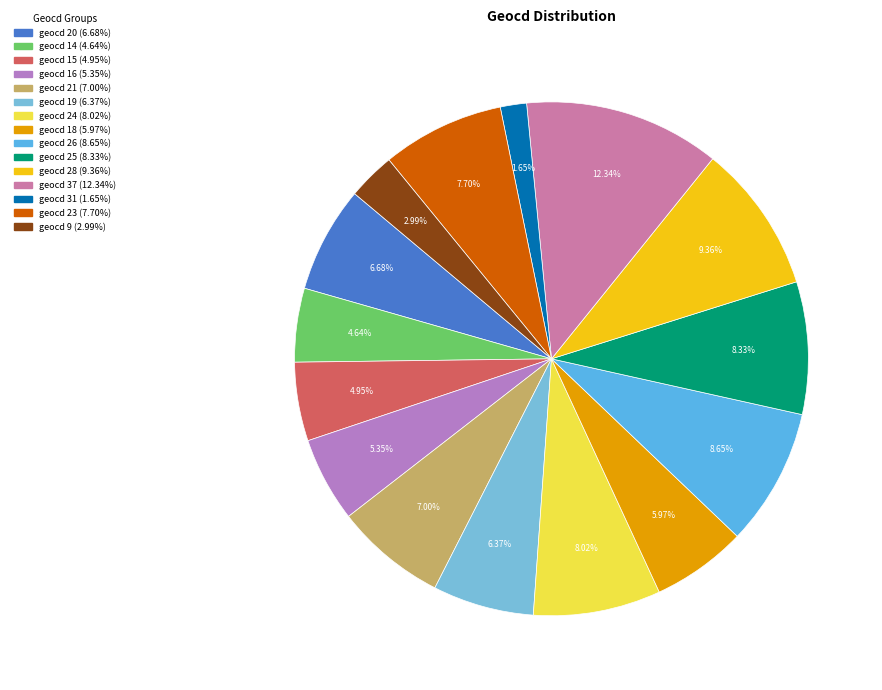

Count the number of slices in the pie.

15